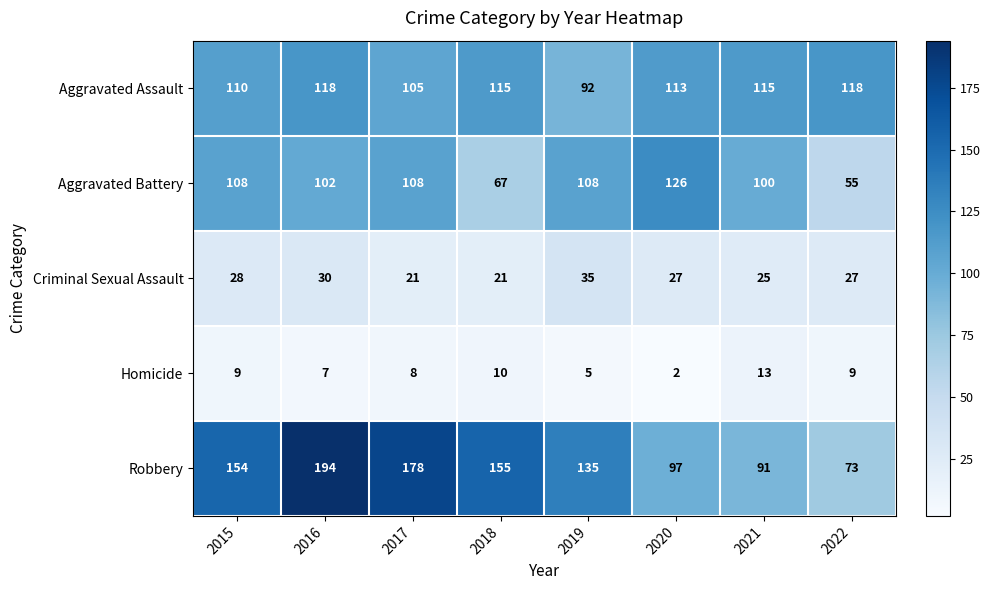

What is the average value of the Aggravated Assault series?

111